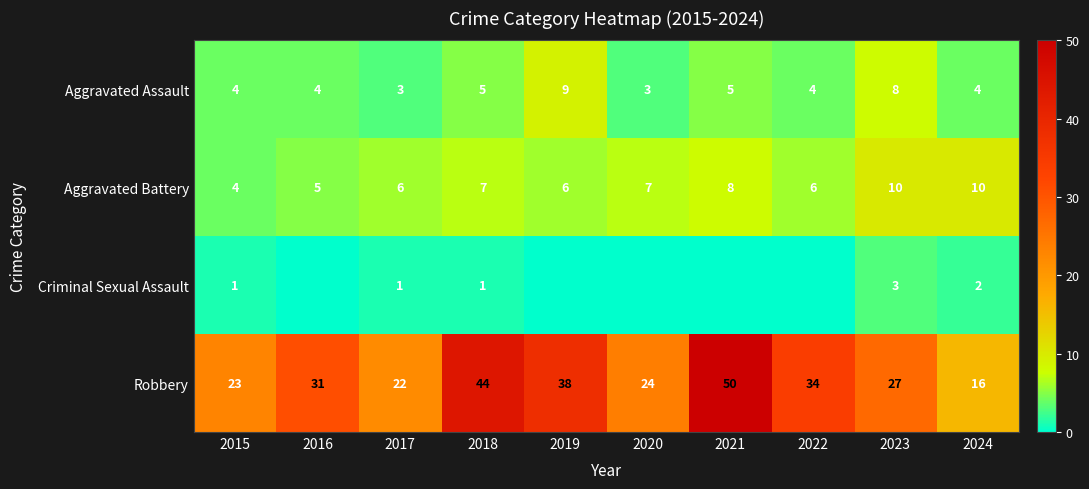

Which series has the widest spread of values?

Robbery